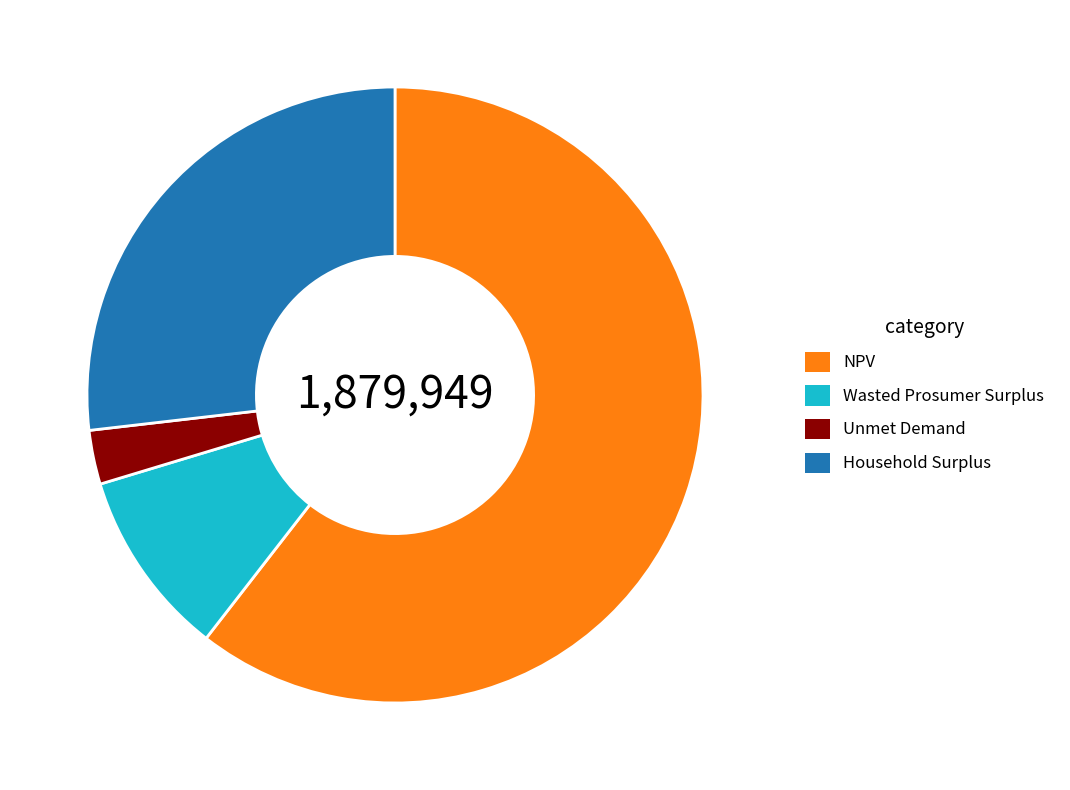

Count the number of slices in the pie.

4